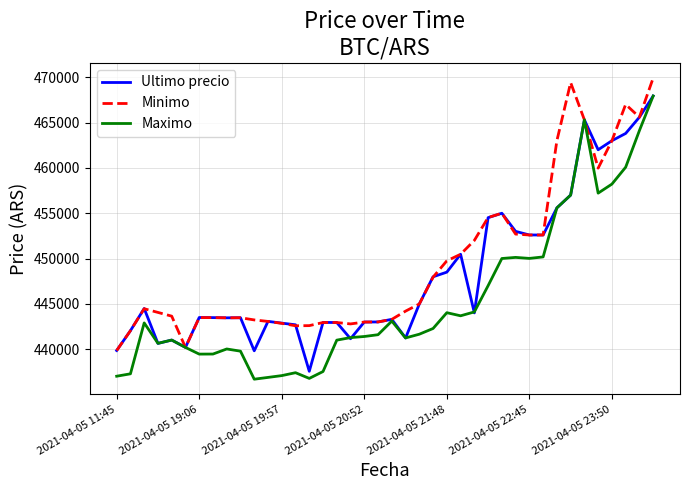

What is the greatest value displayed?

469917